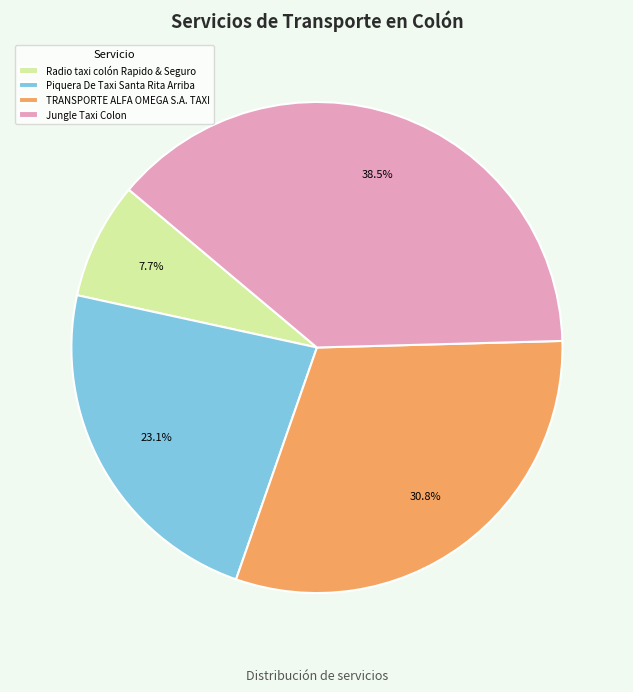

Approximately how many times larger is the value at TRANSPORTE ALFA OMEGA S.A. TAXI compared to Jungle Taxi Colon?

0.8